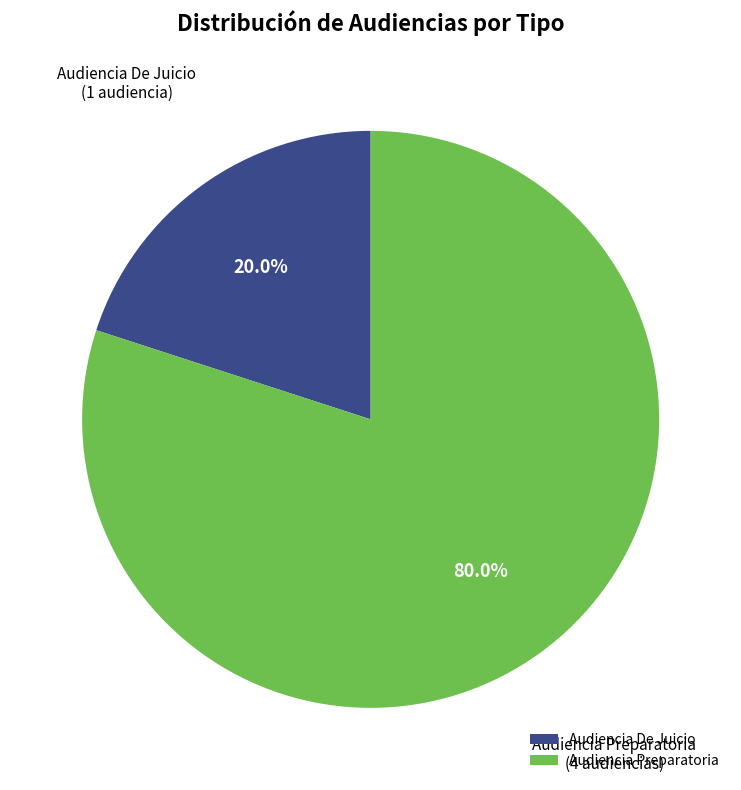

What percentage is the Audiencia De Juicio slice, to the nearest percent?

20%